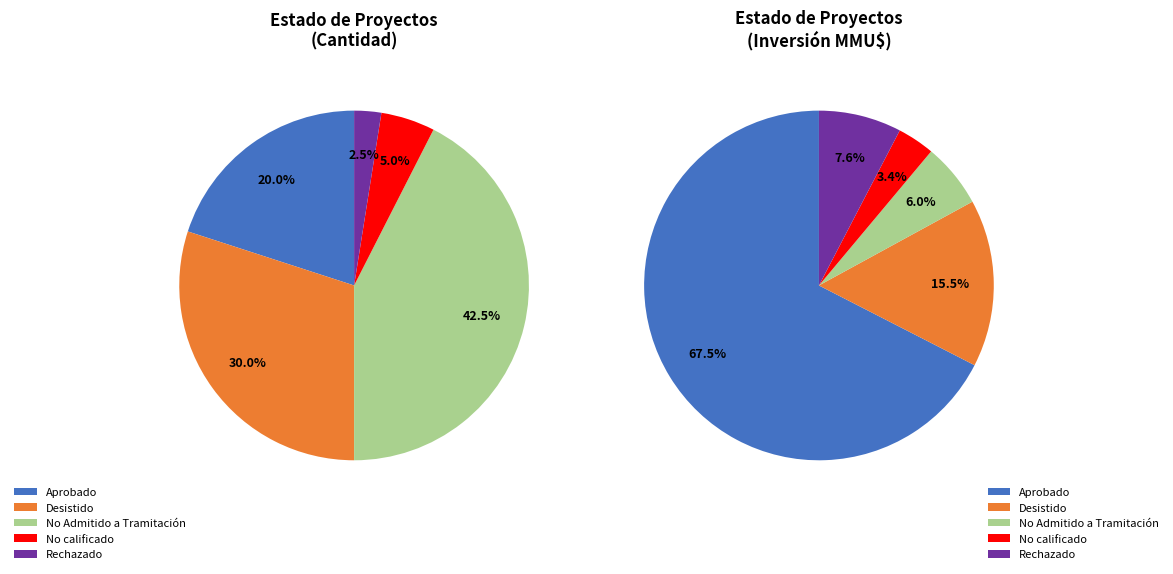

The Desistido slice represents 30% of the pie. True or false?

True